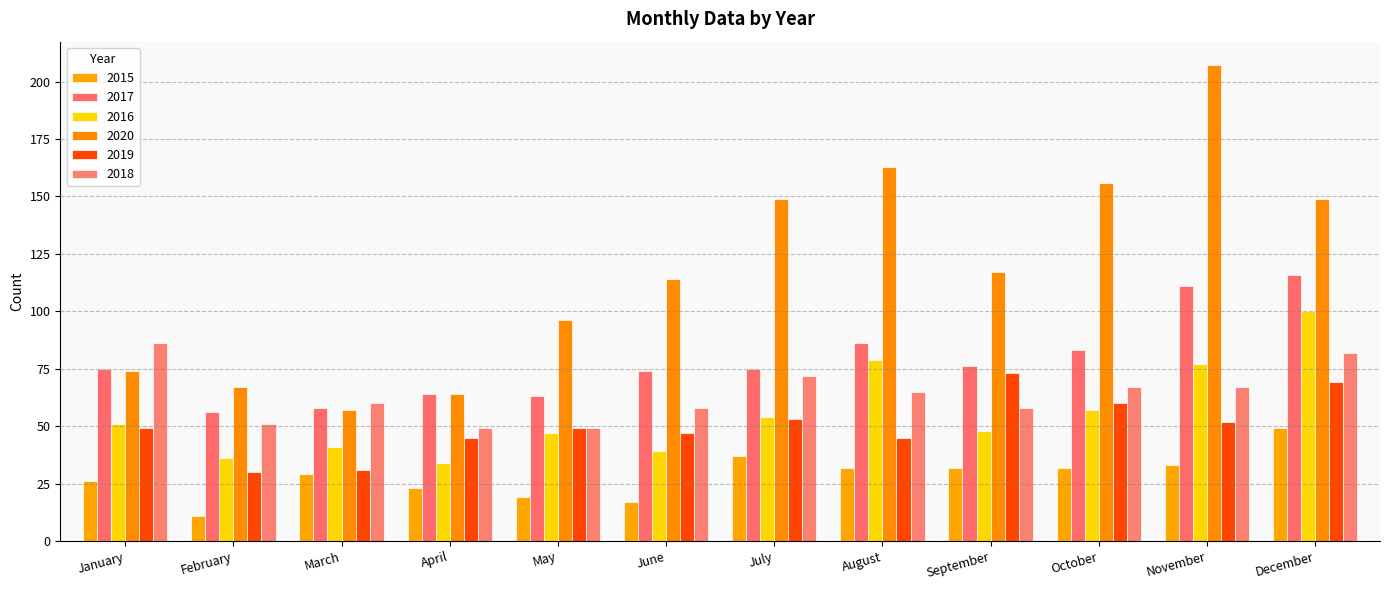

What is the value of the 2017 bar at the 9th from the left?

76